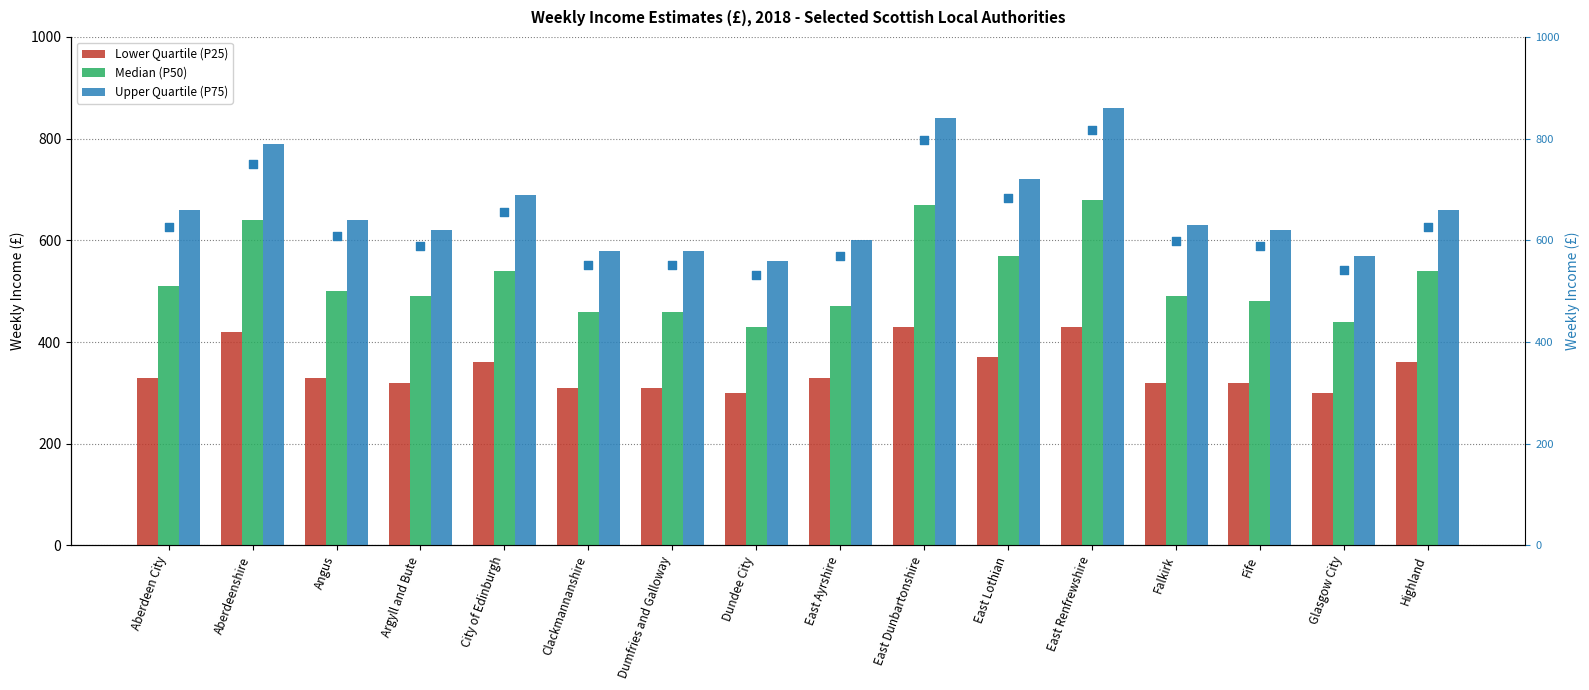

Which series contains the highest Y value?

Upper Quartile (P75)